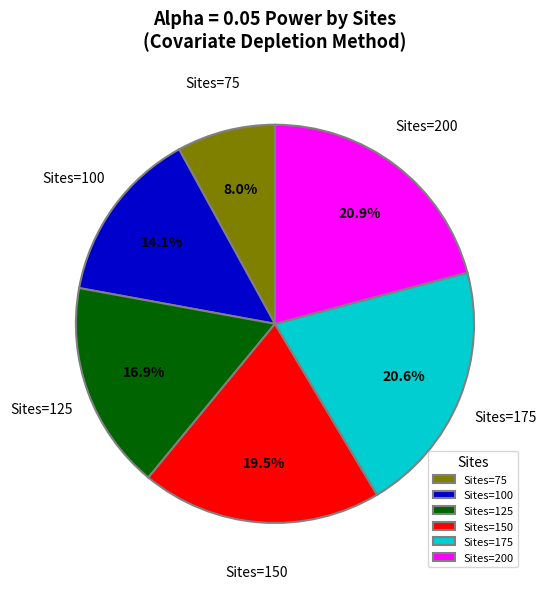

Is there a majority slice in this chart?

No